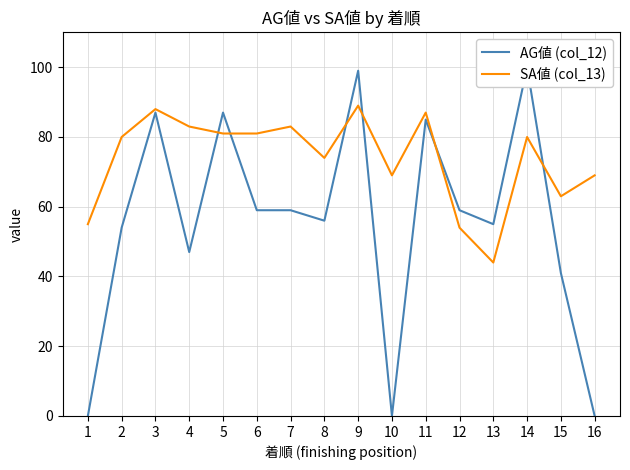

Which series ends up on top after the final intersection of AG値 (col_12) and SA値 (col_13)?

SA値 (col_13)